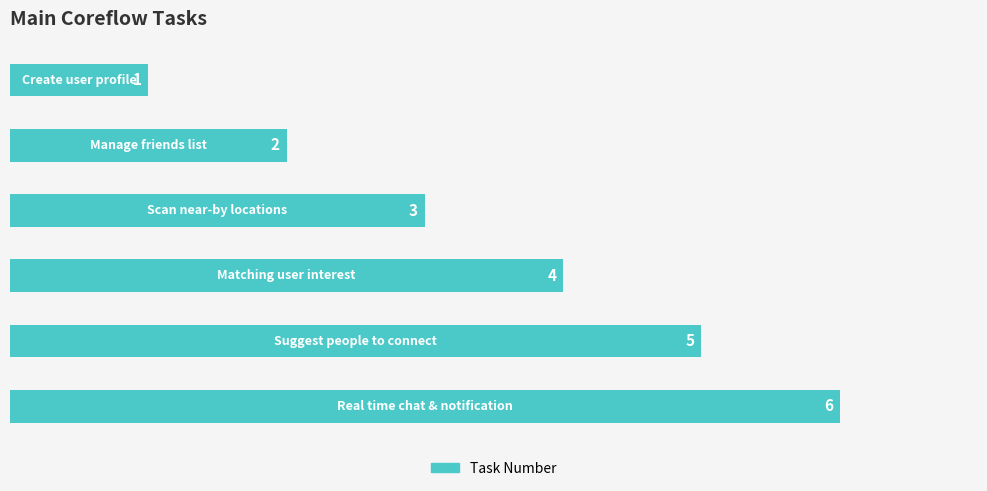

What is the sum of all values?

21